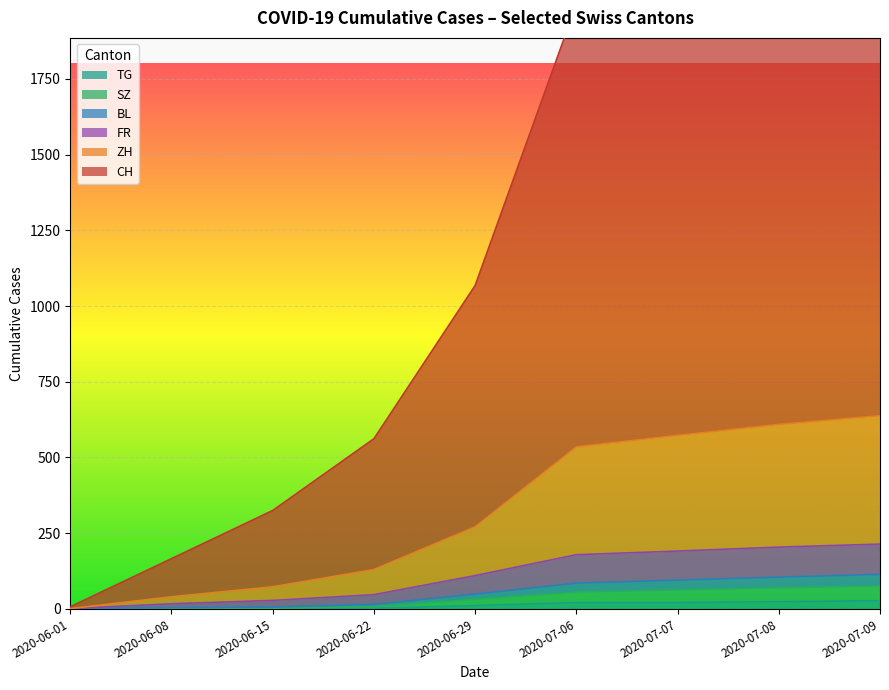

Is the value of BL at 2020-08-10 greater than the value of SZ at 2020-09-21?

No